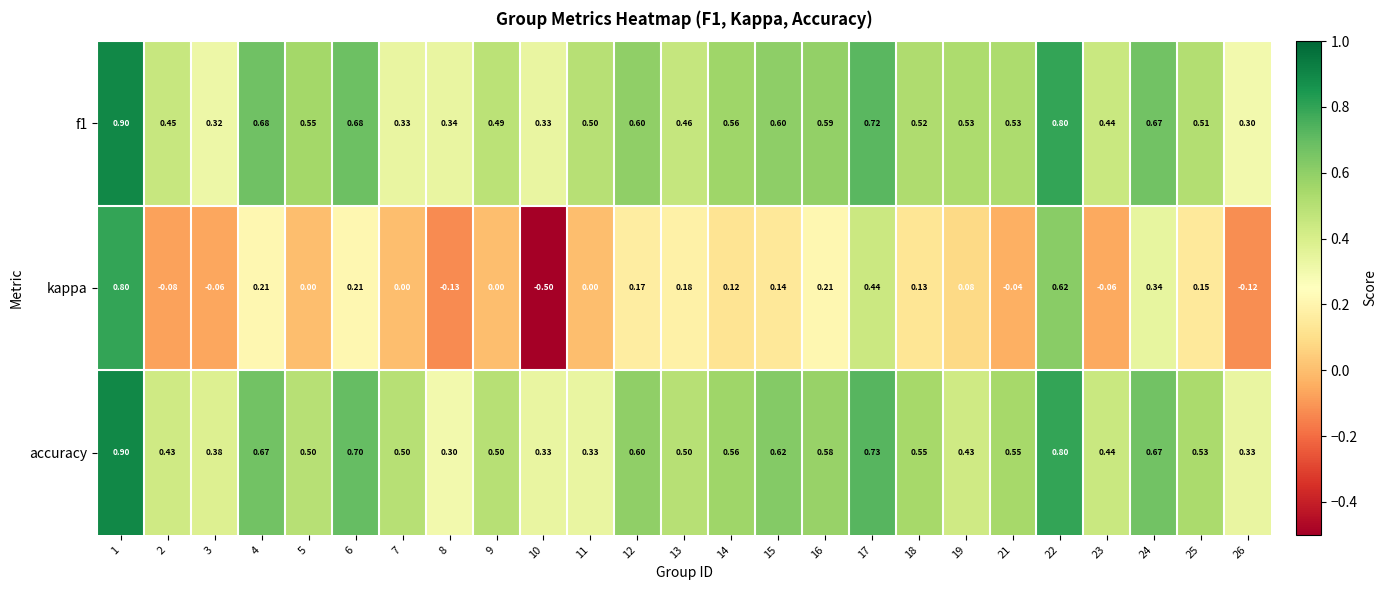

Which series has the largest total across all categories?

accuracy